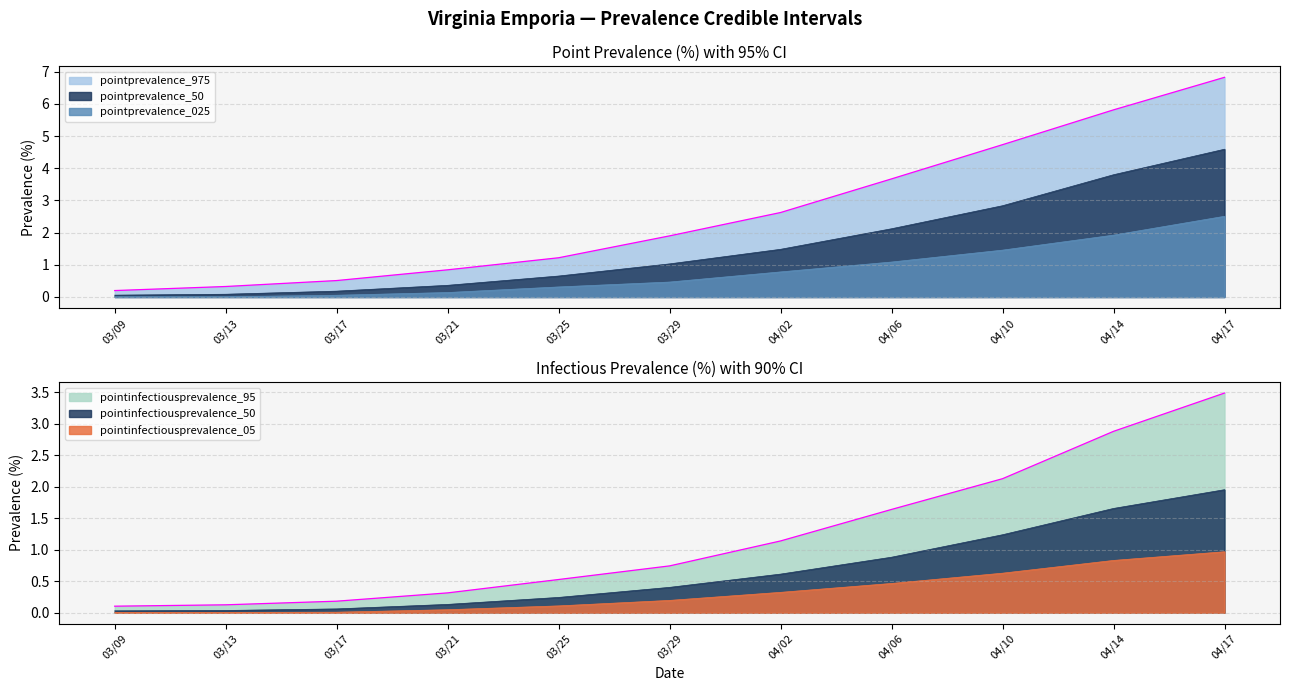

The value of pointprevalence_975 at 04/14 is 5.8. True or false?

True